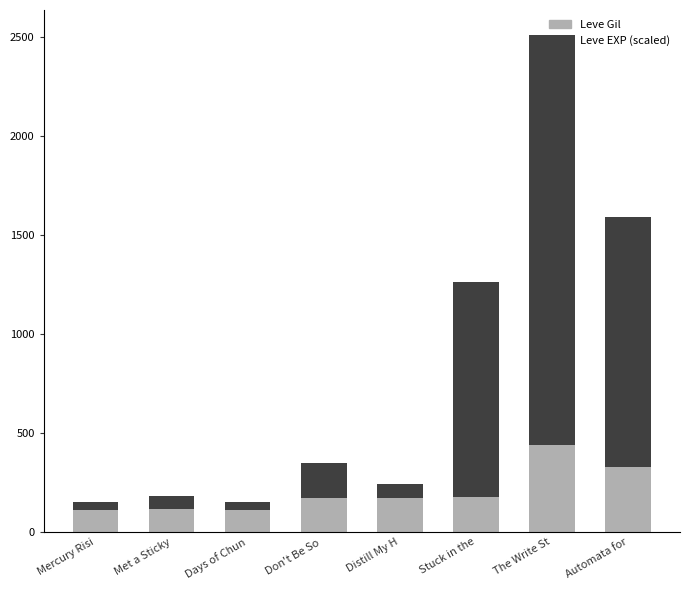

What is the maximum value for Leve Gil?

440.0